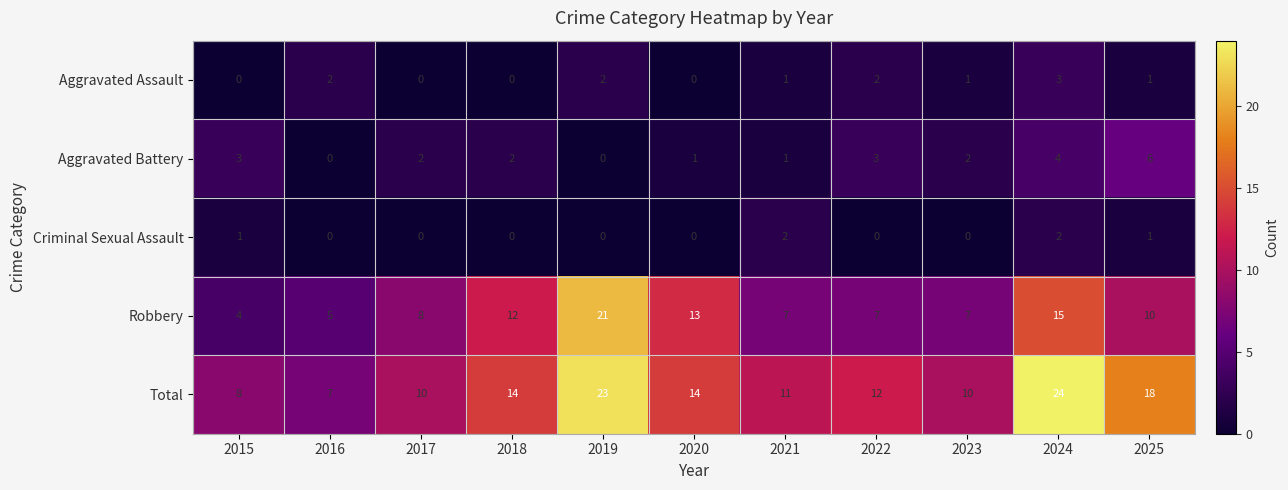

At how many categories does at least one series exceed 0?

11